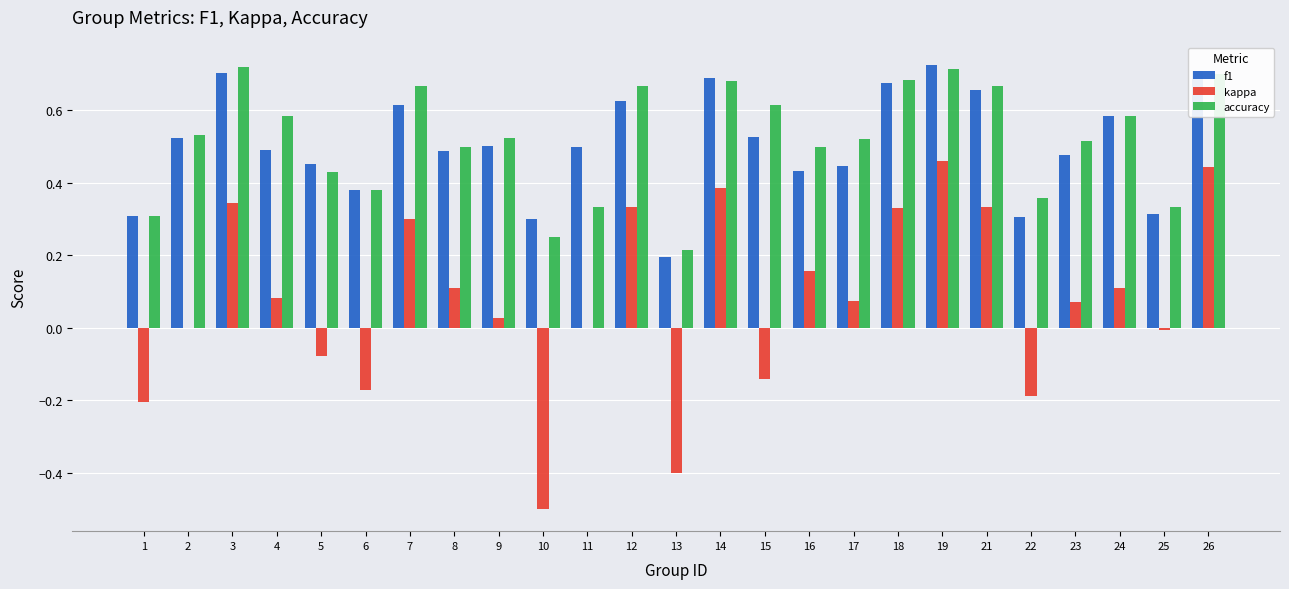

Between 5 and 22, which series saw the biggest shift?

f1